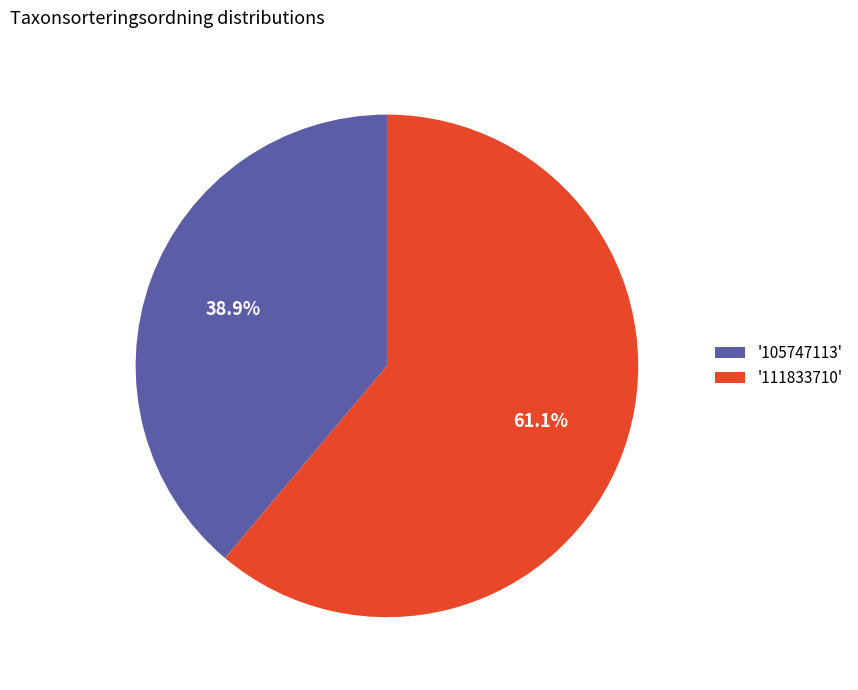

Approximately how many times larger is the value at '105747113' compared to '111833710'?

0.6